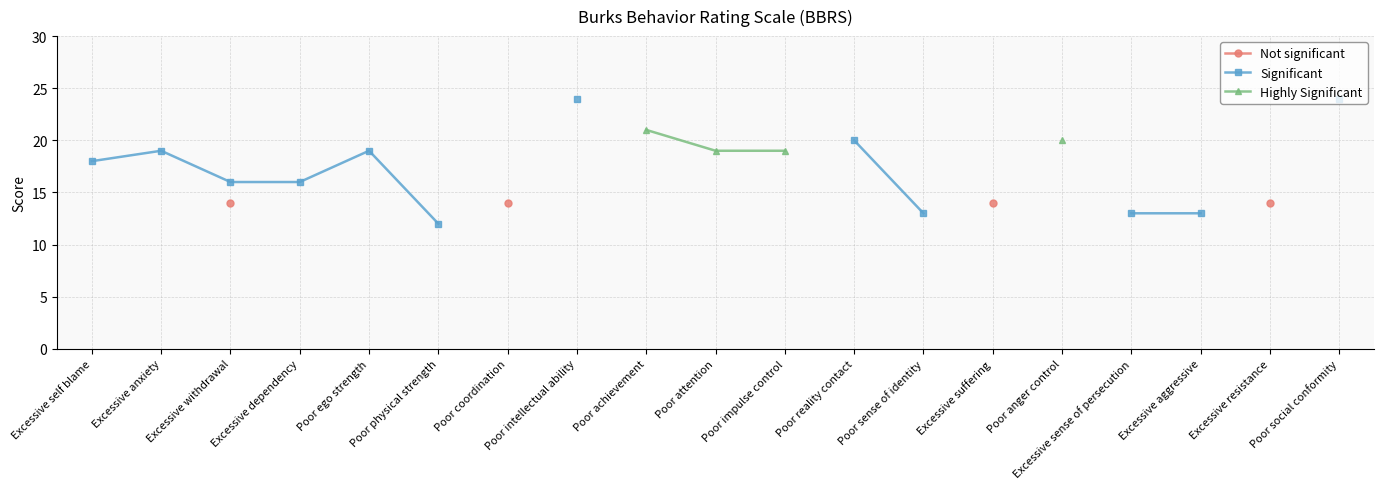

True or false: Highly Significant and Not significant cross at least once.

False